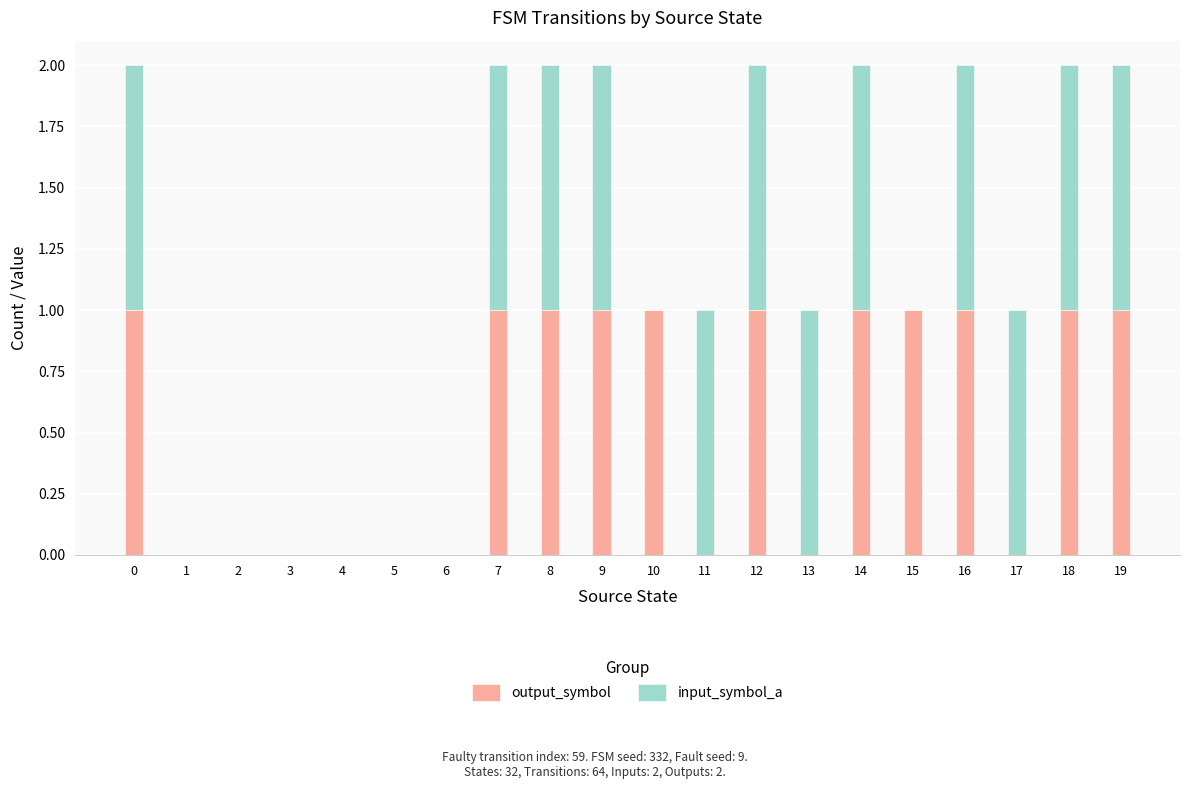

The value of output_symbol at 10 is 0. True or false?

False